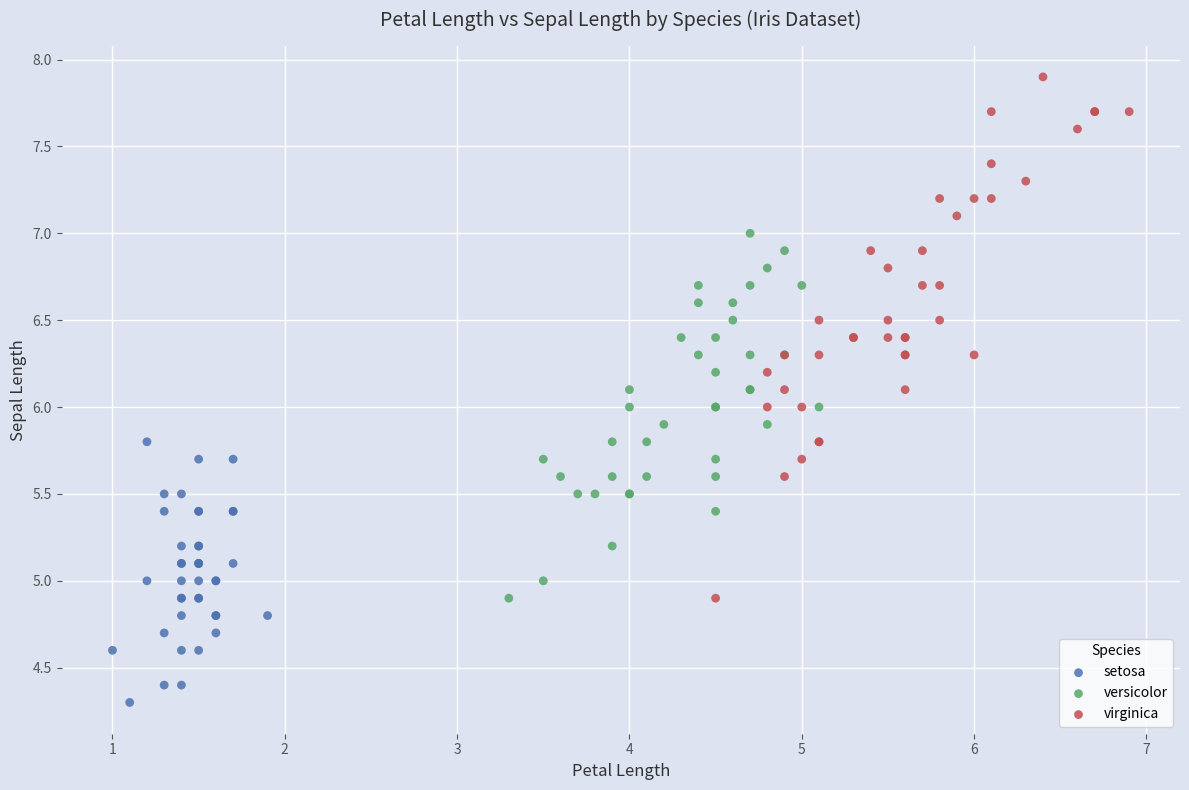

Which series has the largest Y range (max minus min)?

virginica